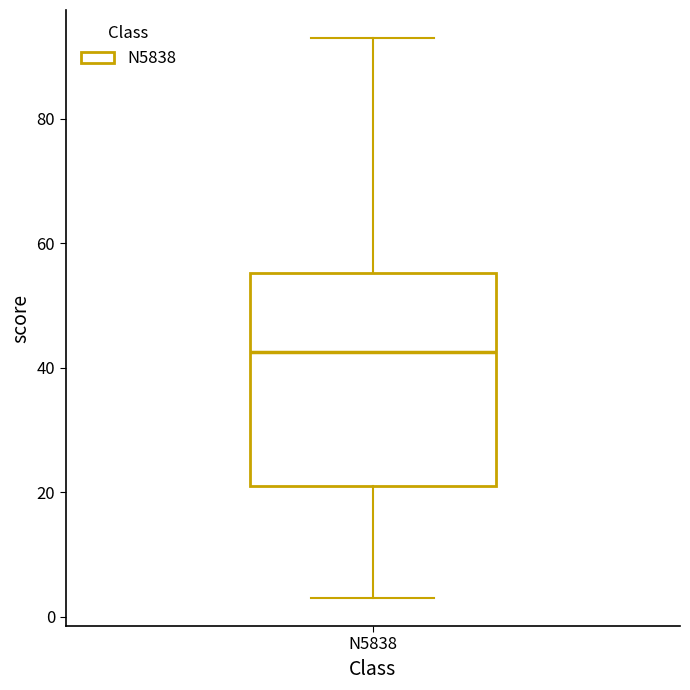

Where does the upper whisker of the box for N5838 end on the y-axis? The values are not printed on the chart, so give them approximately, as read against the axis.

94